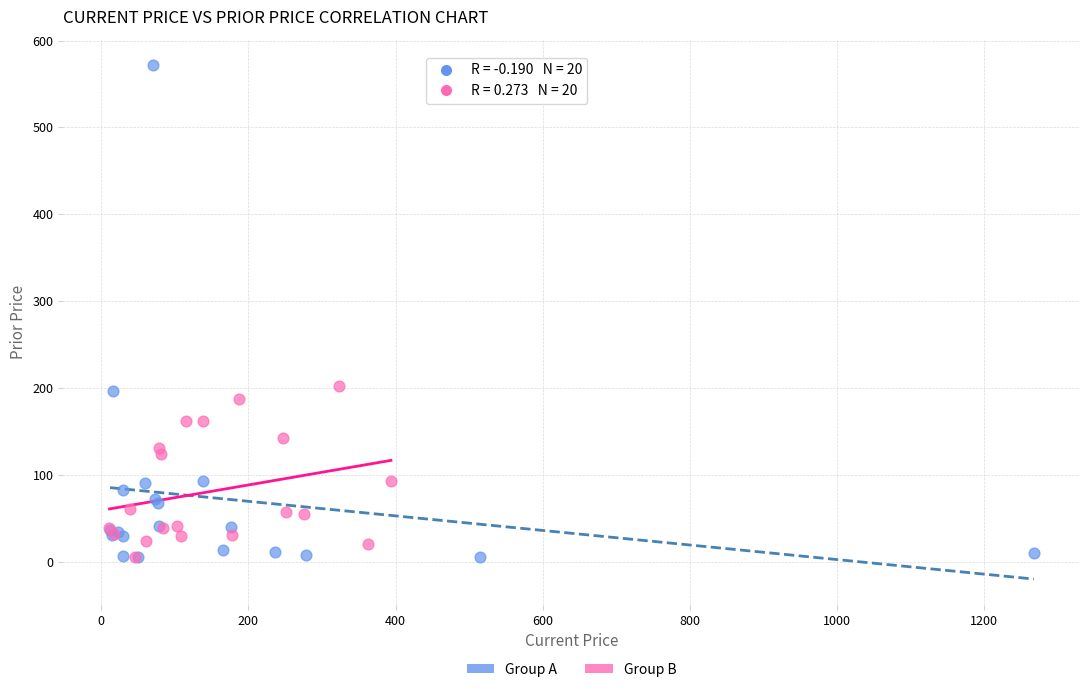

Which series has the widest spread of Y values?

Group A